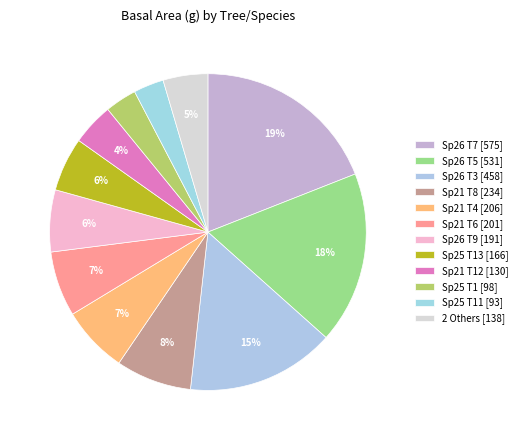

How many segments does this pie chart have?

12